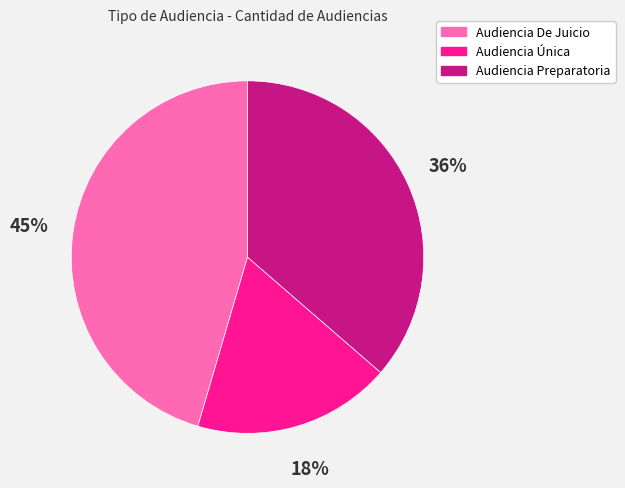

The Audiencia Única slice represents 28% of the pie. True or false?

False